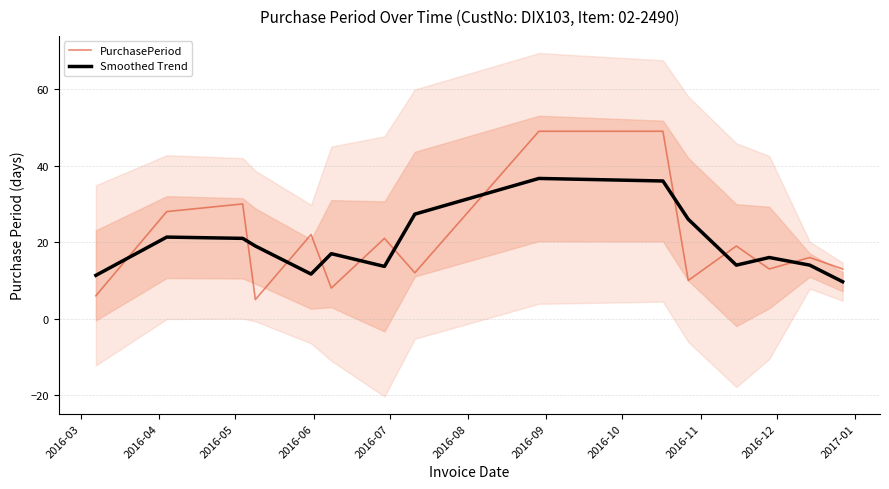

What are all the series names shown in the legend?

PurchasePeriod, Smoothed Trend